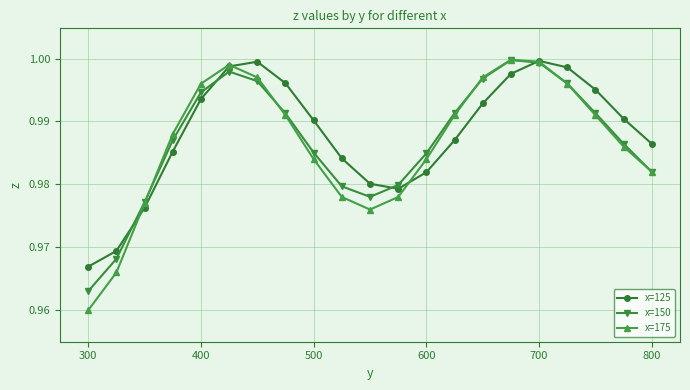

Is this an area chart (filled region under the line)?

No